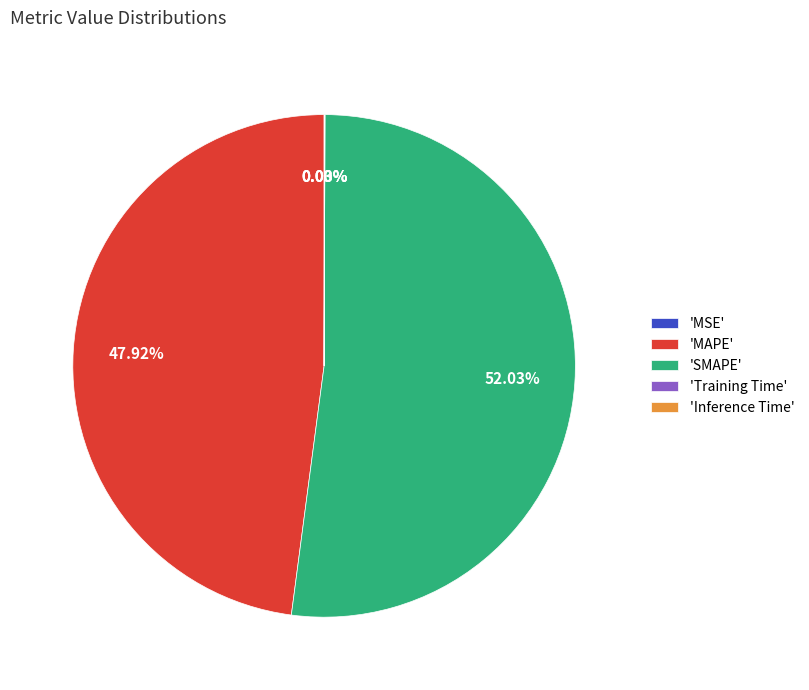

Which slice is the largest?

'SMAPE'